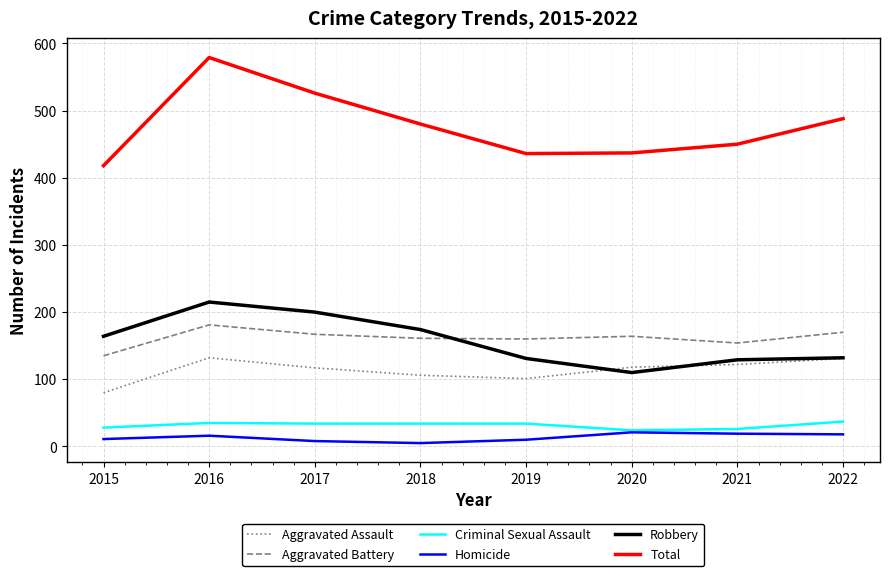

What is the difference between the highest and lowest values at 2019?

426